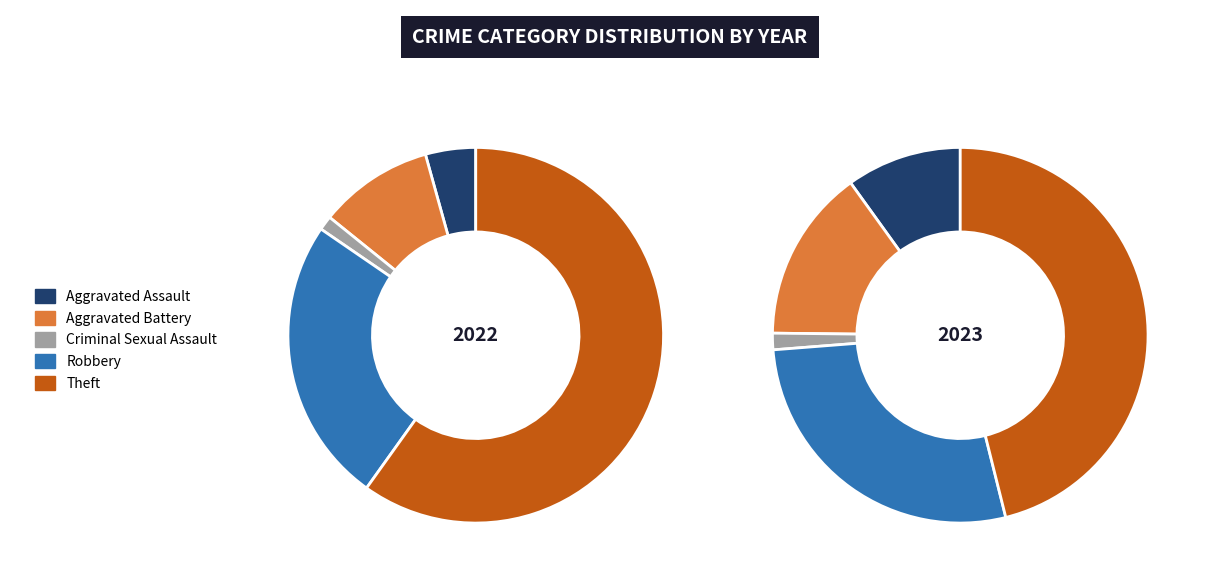

To the nearest percent, what is the difference between the largest and smallest slice percentages?

59%